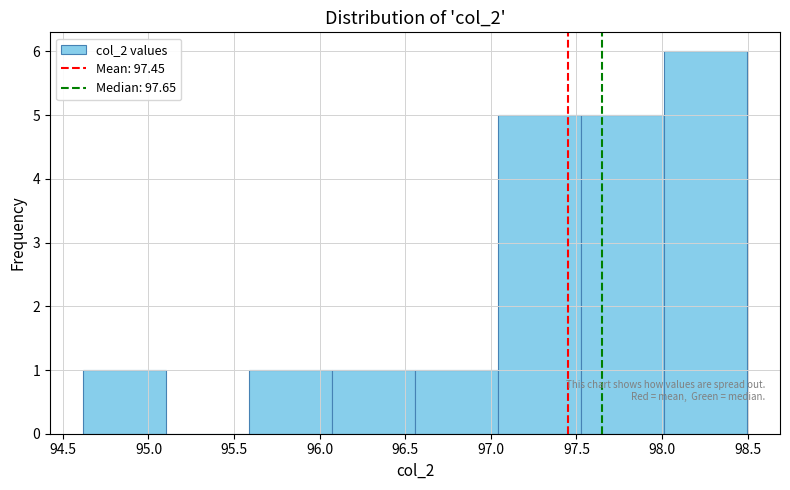

Which range on the x-axis has the tallest bar?

98.00 to 98.50